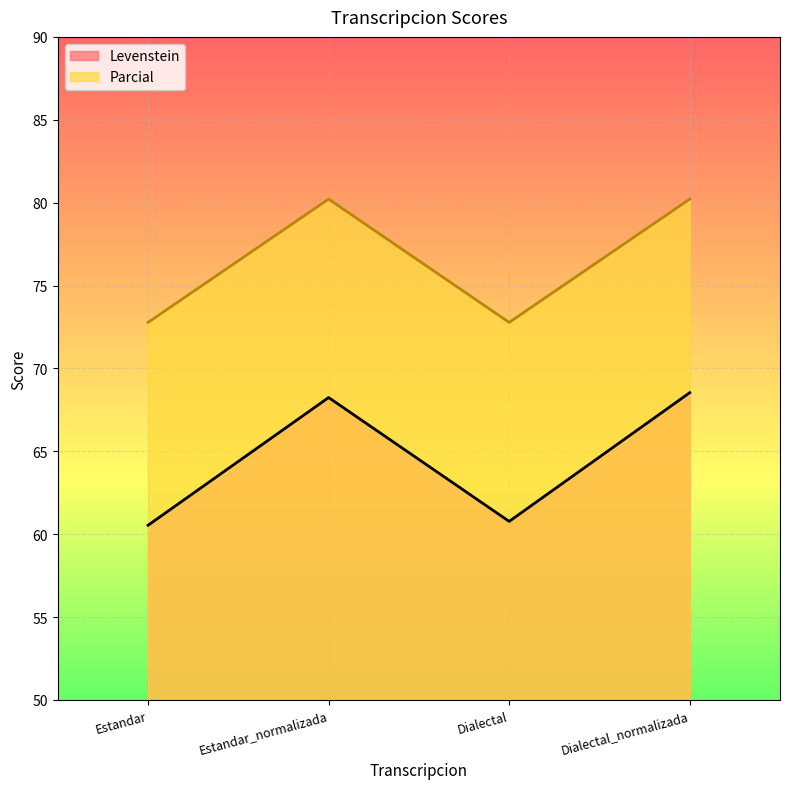

At how many categories does at least one series exceed 80?

2